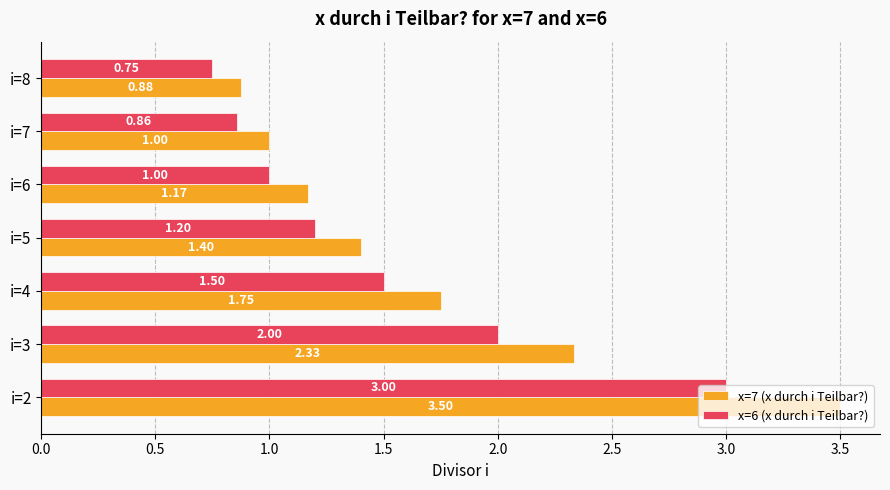

At how many categories does at least one series exceed 0?

7